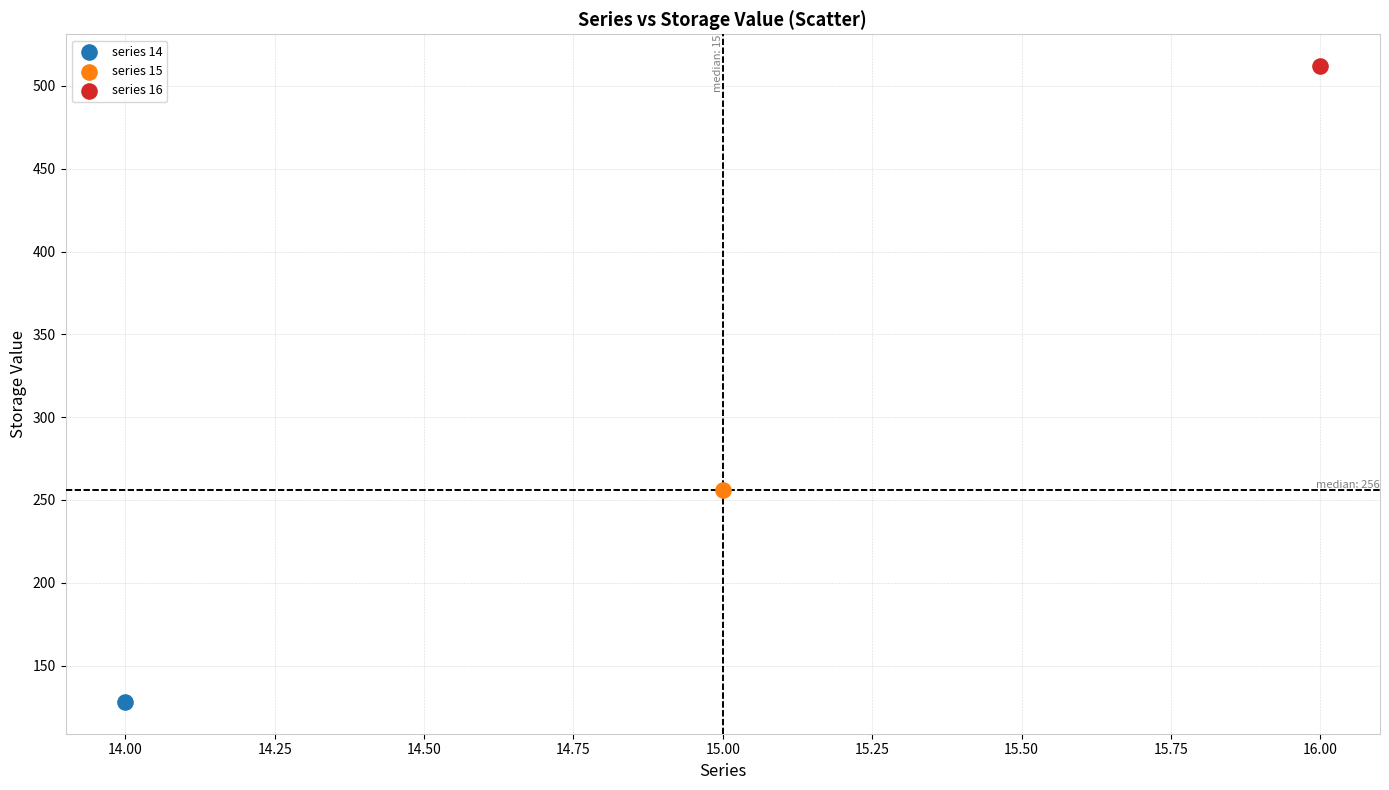

Which series reaches the minimum Y coordinate?

series 14